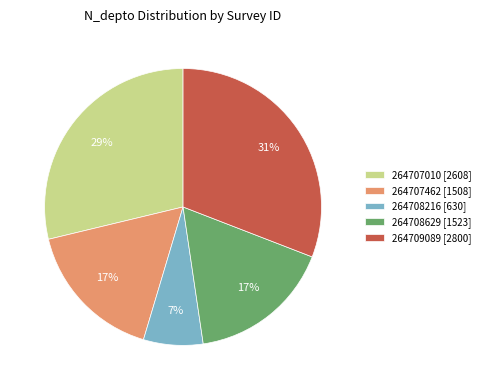

To the nearest percent, what is the combined percentage of 264708216 and 264707010?

36%